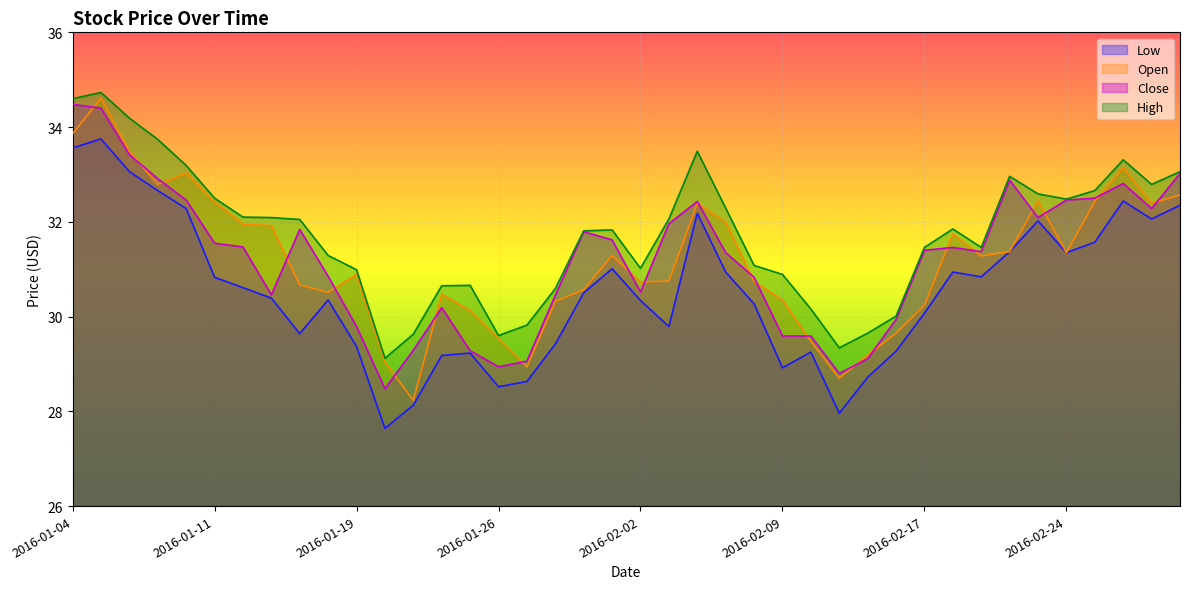

True or false: High has more than 0 points higher than both neighbors.

True